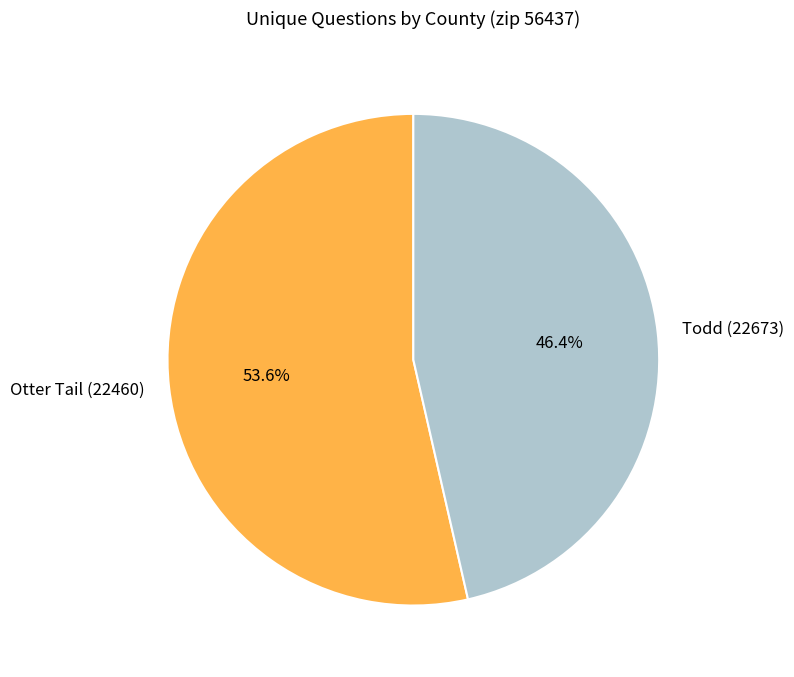

How many segments does this pie chart have?

2